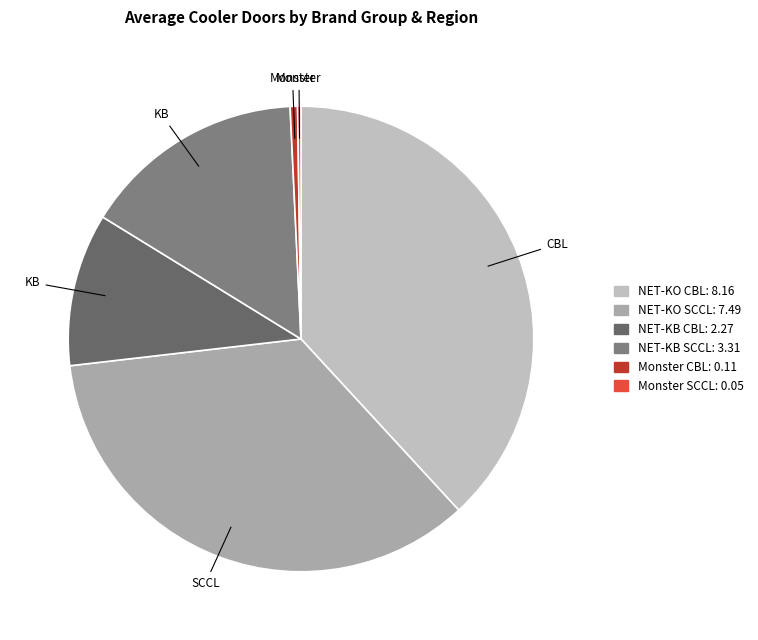

What is the smallest slice in the pie chart?

Monster/SCCL